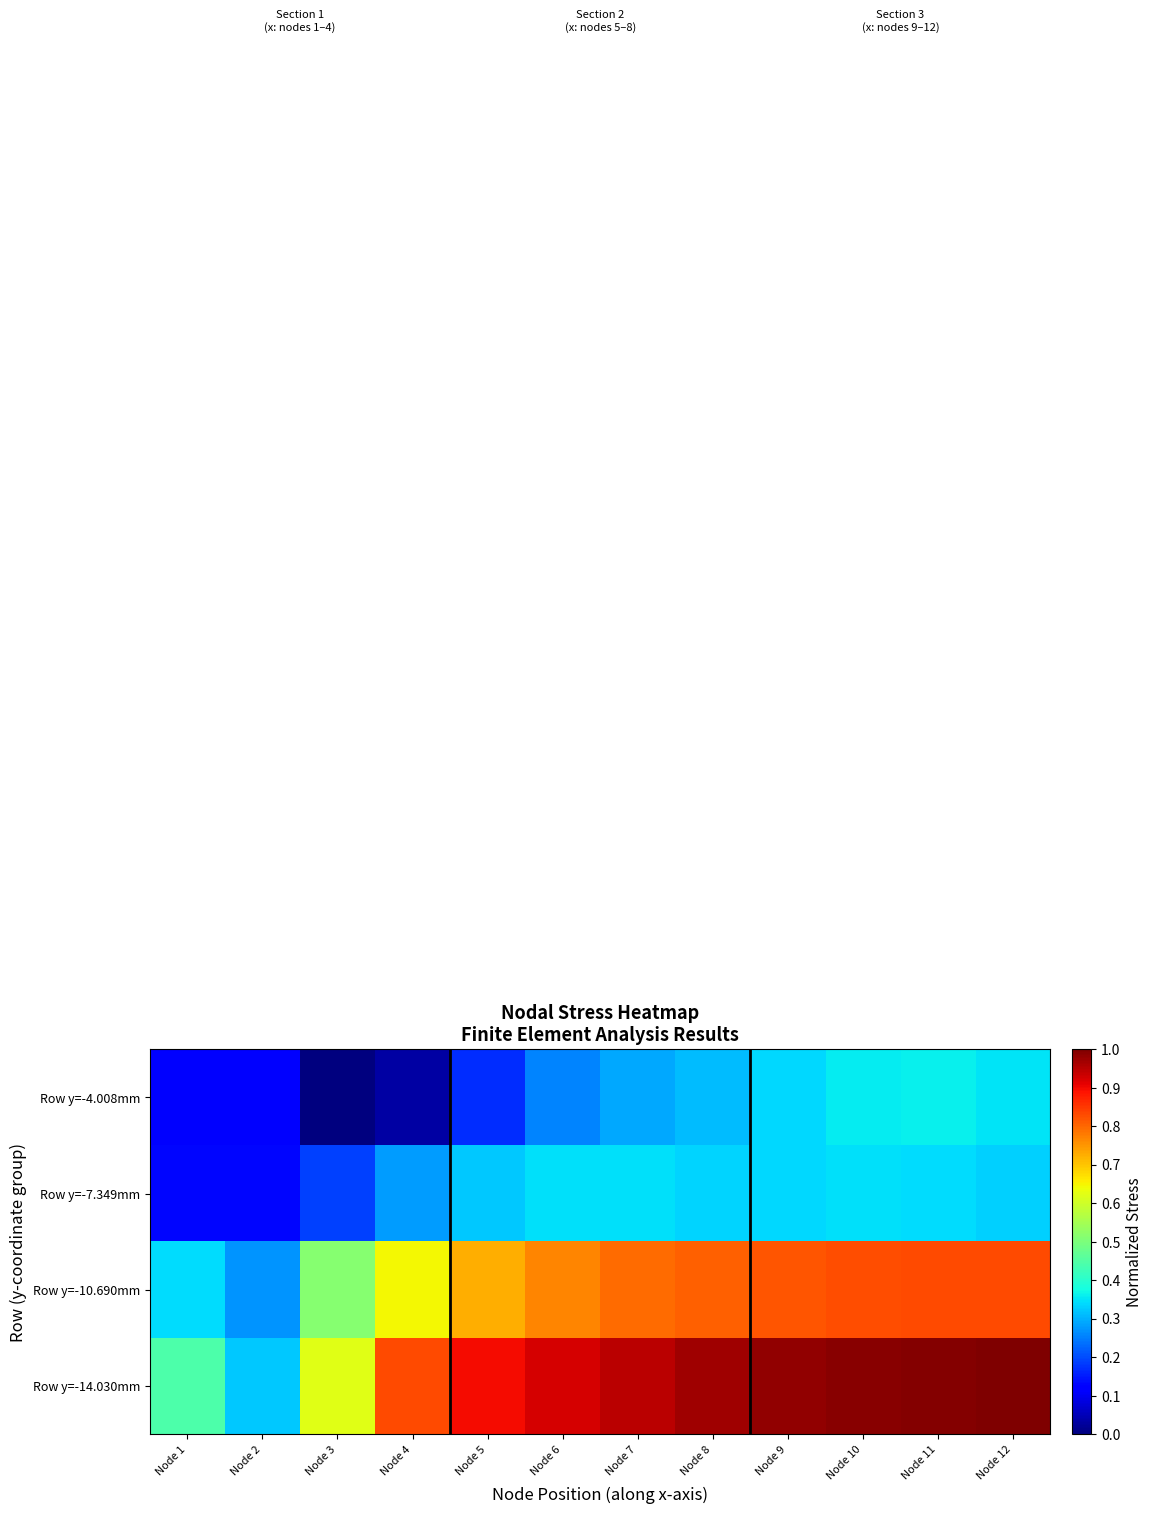

Which has a higher value, Node 2 or Node 1?

Node 1